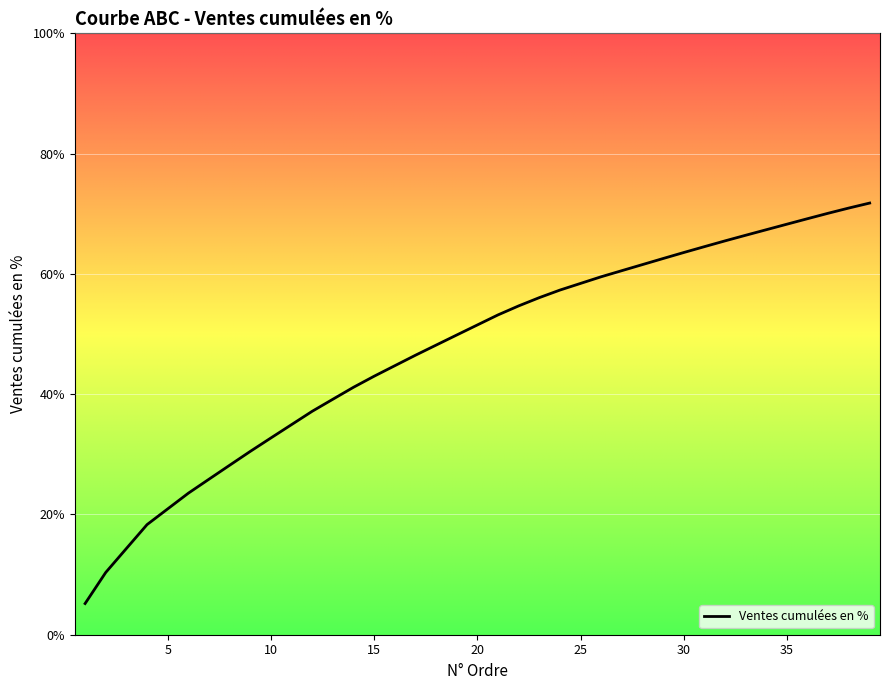

What is the greatest value displayed?

71.8